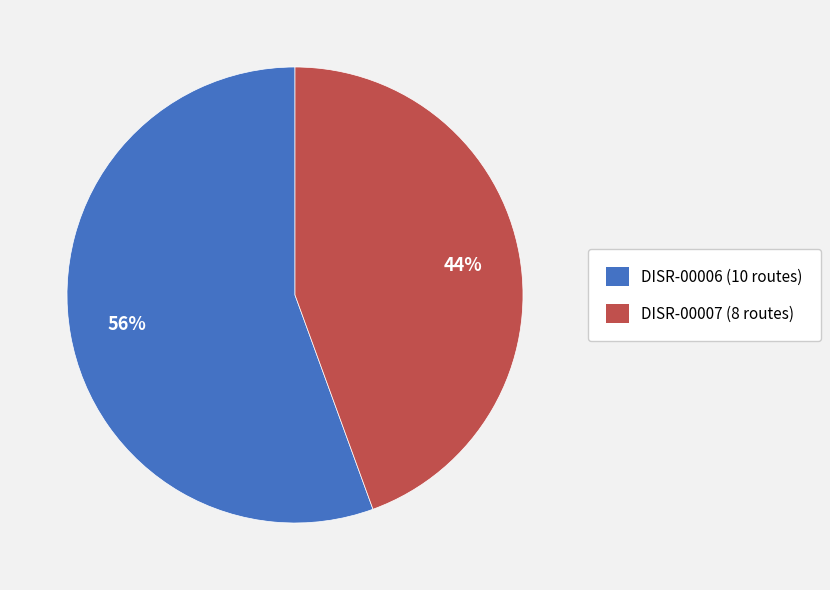

What is the ratio of the value at DISR-00007 to the value at DISR-00006?

0.8